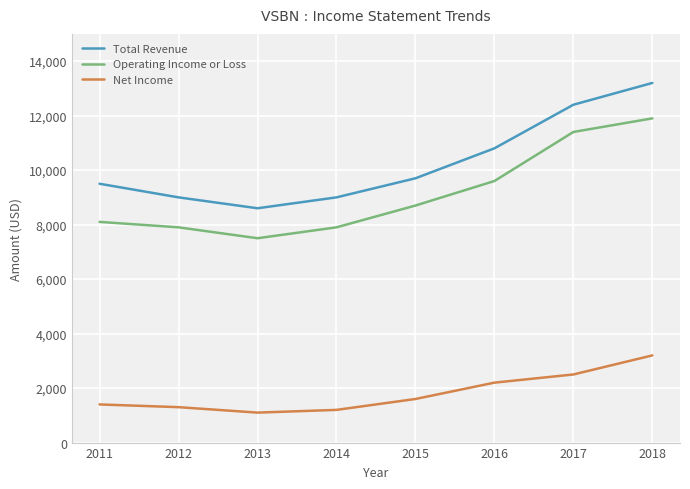

What is the lowest value of the Operating Income or Loss series?

7500